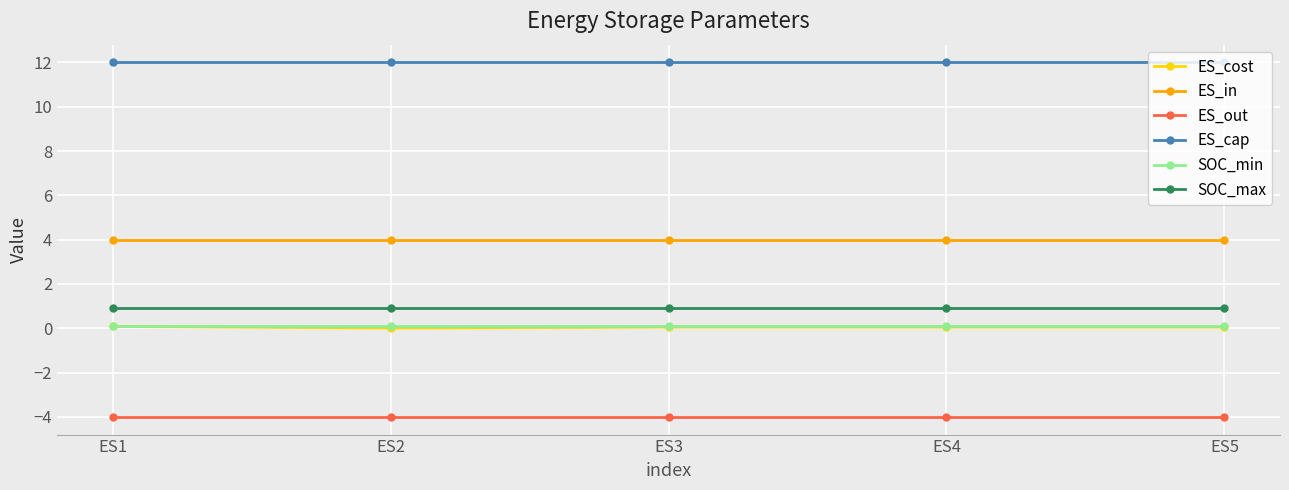

True or false: ES_out and SOC_min cross at least once.

False